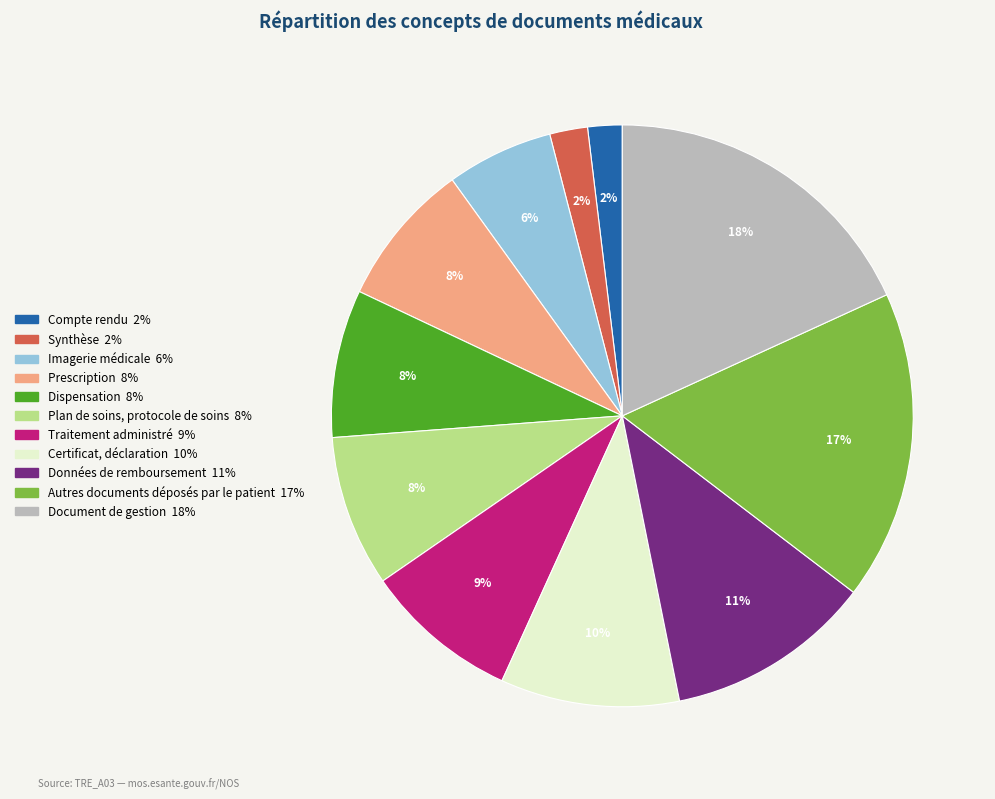

How many slices are in this pie chart?

11